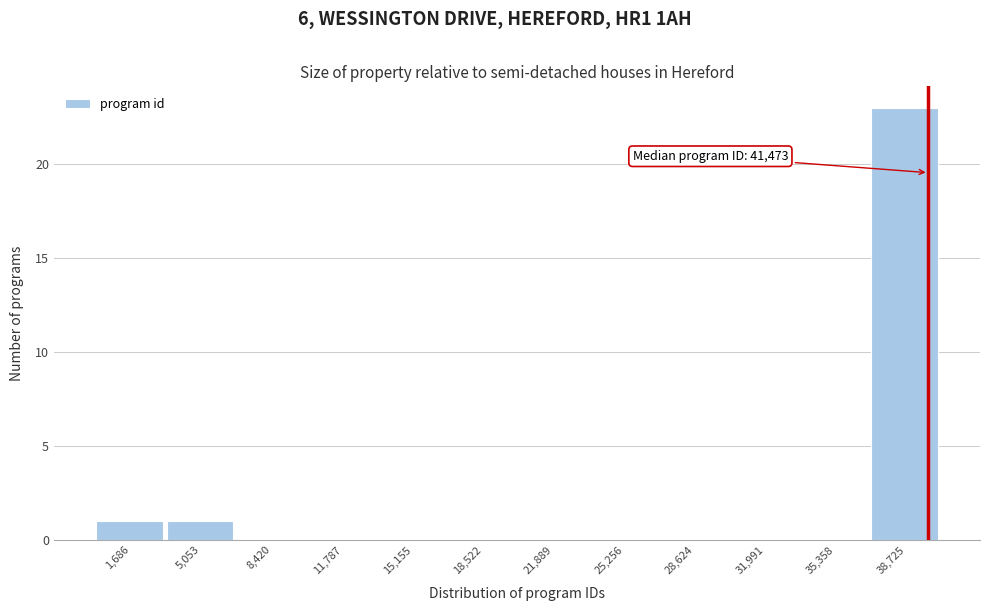

Reading left to right, what are all the values shown in this chart?

1,686=1	5,053=1	8,420=0	11,787=0	15,155=0	18,522=0	21,889=0	25,256=0	28,624=0	31,991=0	35,358=0	38,725=23